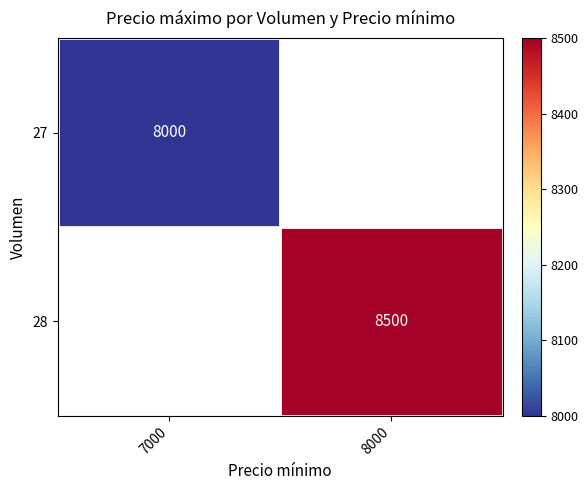

Between 7000 and 8000, which is larger?

8000